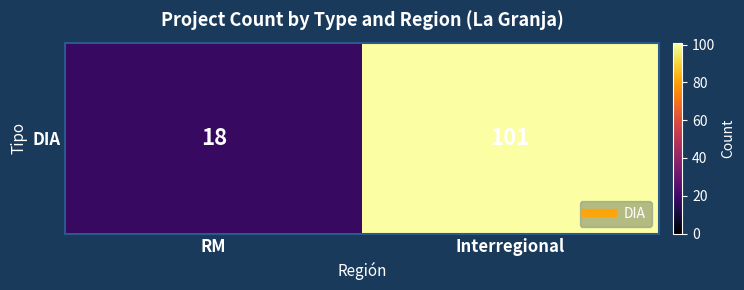

What is the maximum value shown in the chart?

101